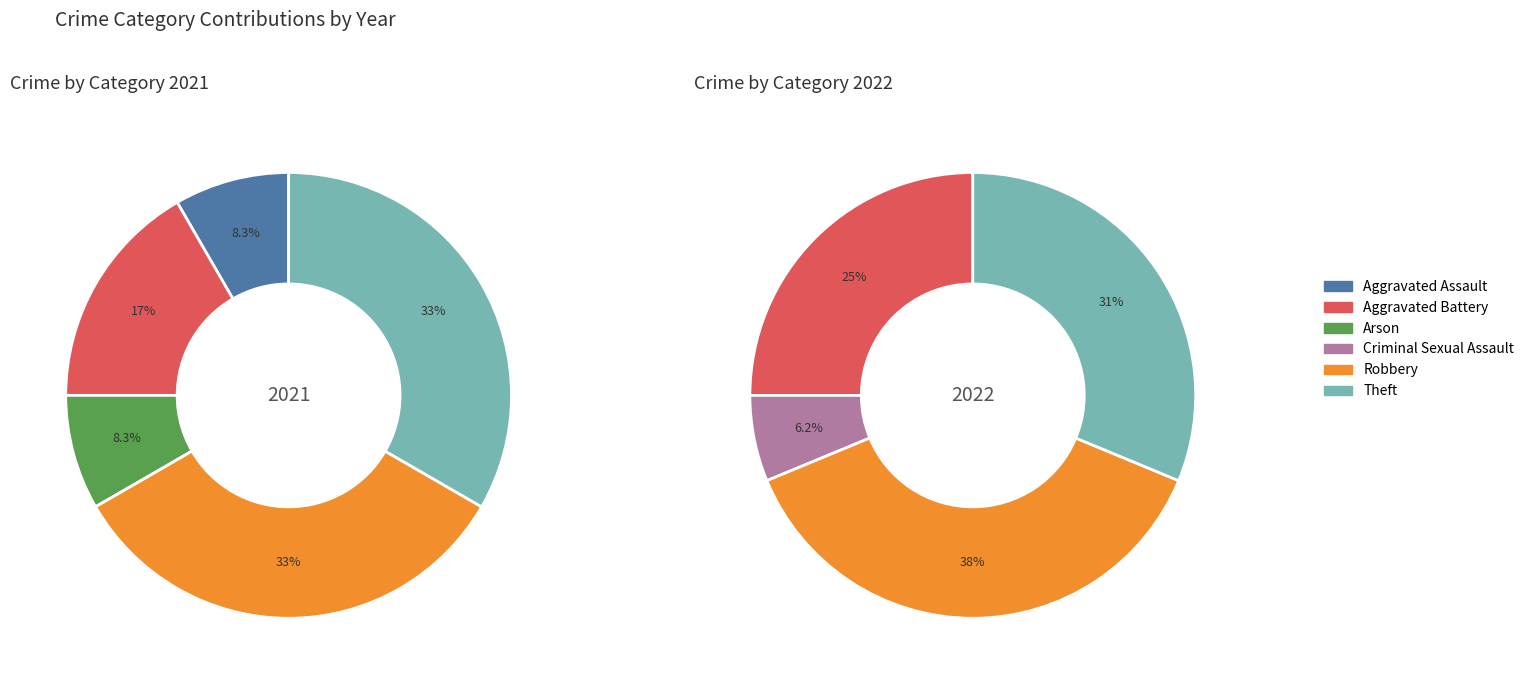

Does any single category account for the majority?

No